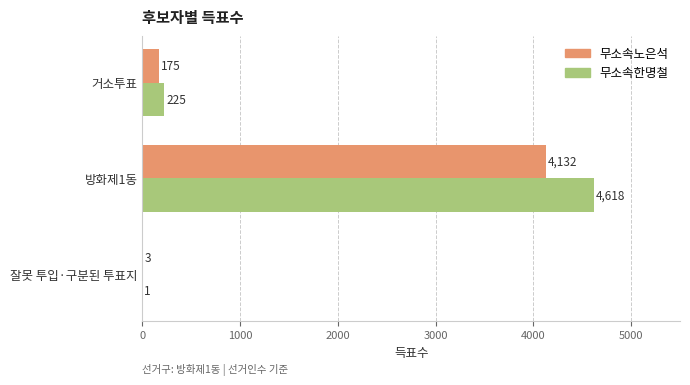

How many categories are shown in the chart?

3